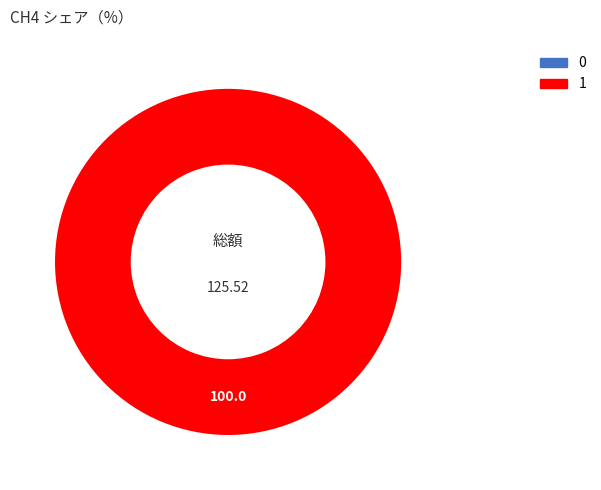

Does 0 represent more than half of the total?

No